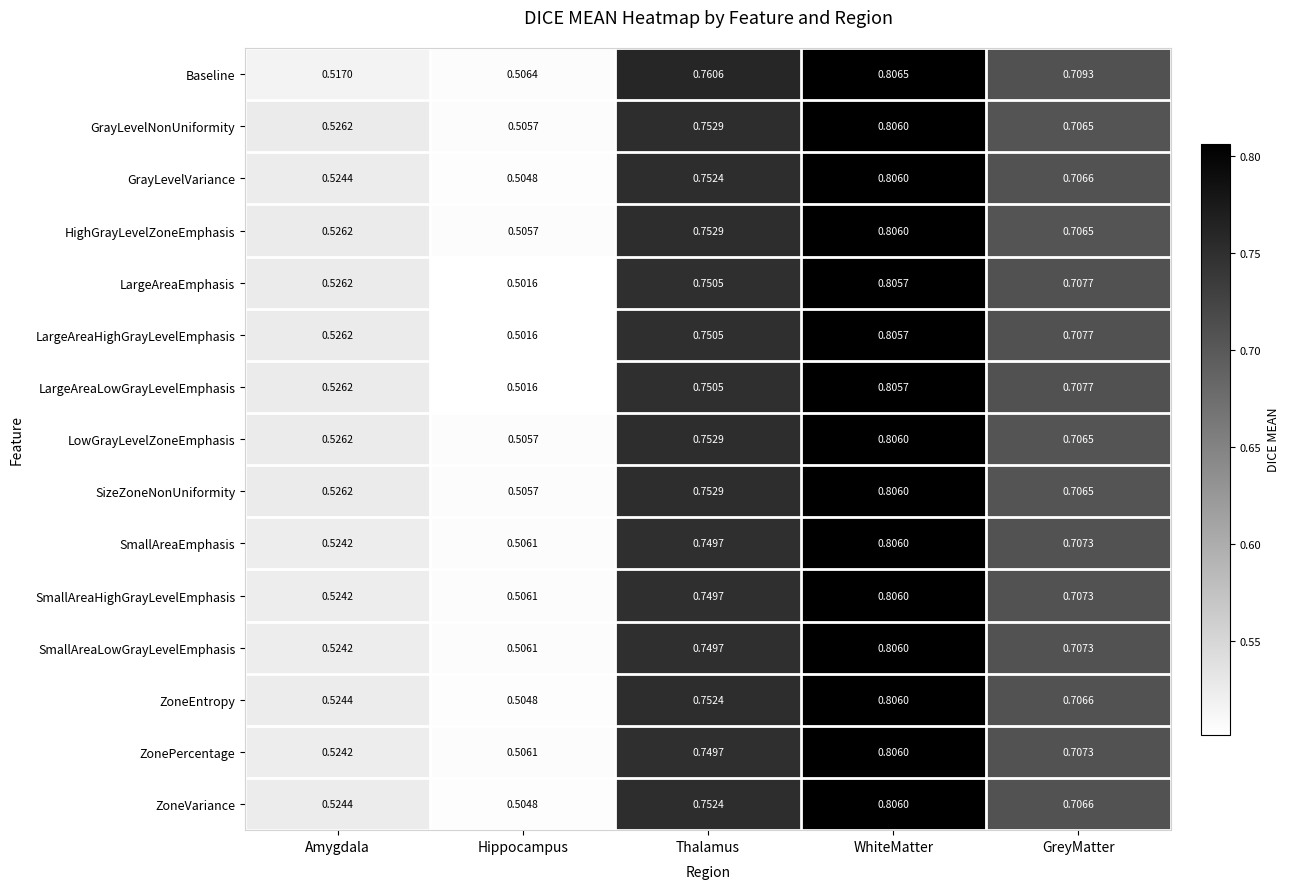

List the labels in order of SmallAreaHighGrayLevelEmphasis value, smallest first.

Hippocampus, Amygdala, GreyMatter, Thalamus, WhiteMatter